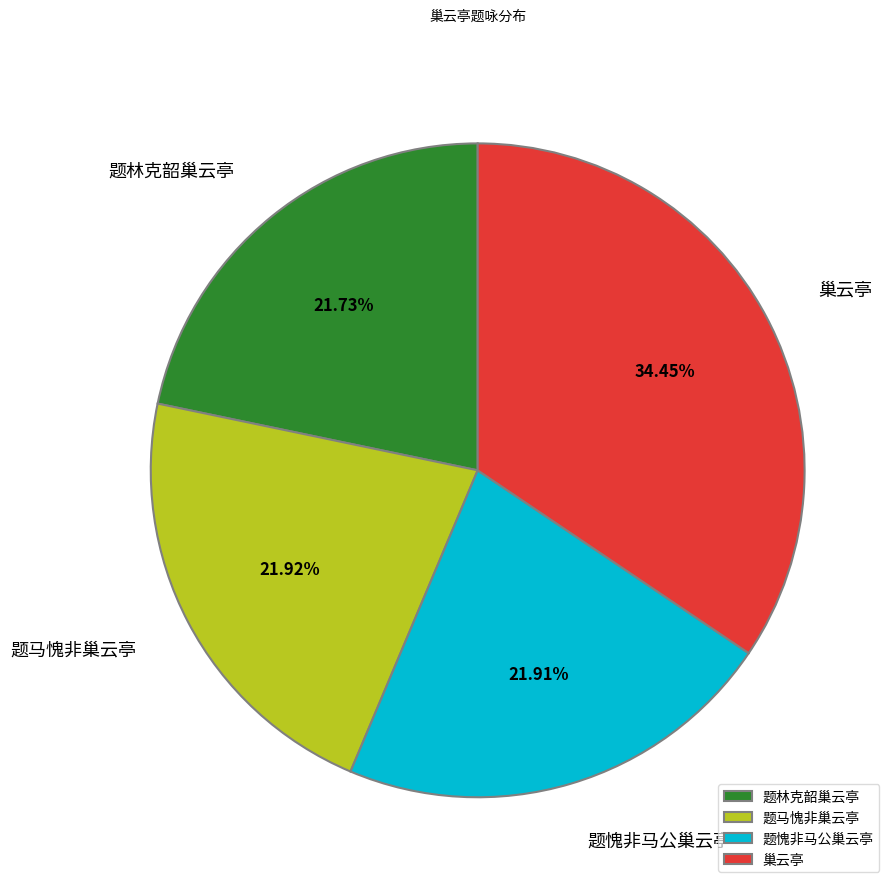

To the nearest percent, what is the difference between the 巢云亭 and 题林克韶巢云亭 slice percentages?

13%